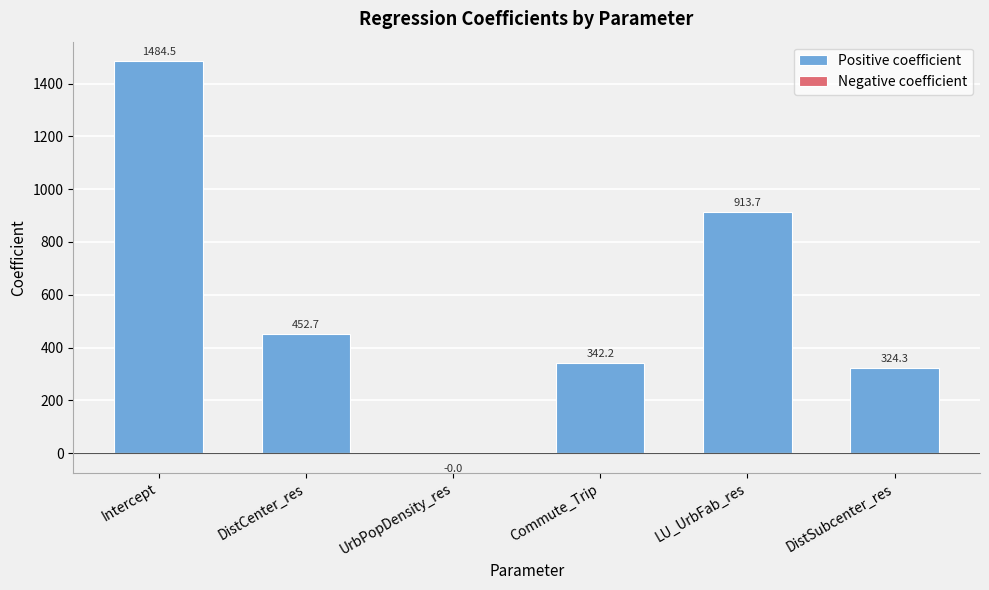

What is the label of the 5th bar from the right?

DistCenter_res